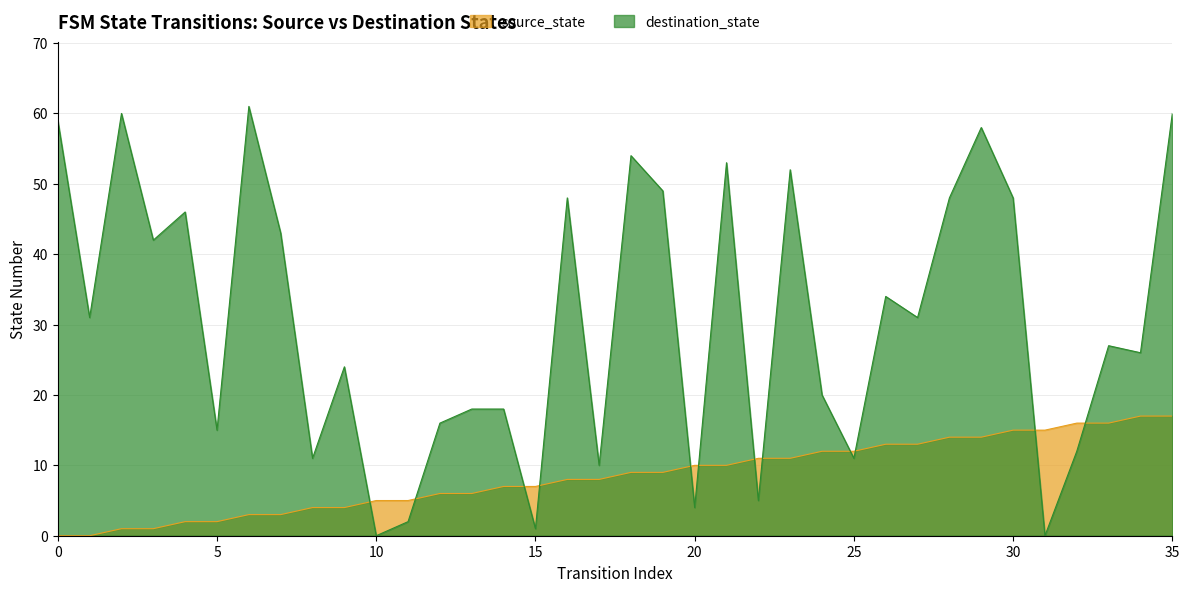

Which has a higher value, 23 or 22?

23